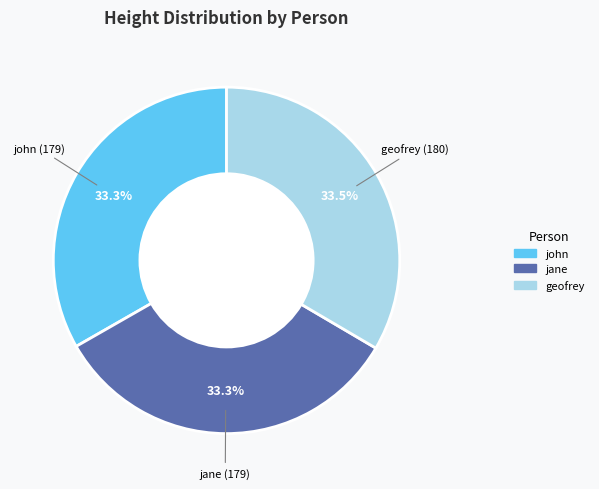

Does any single category account for the majority?

No